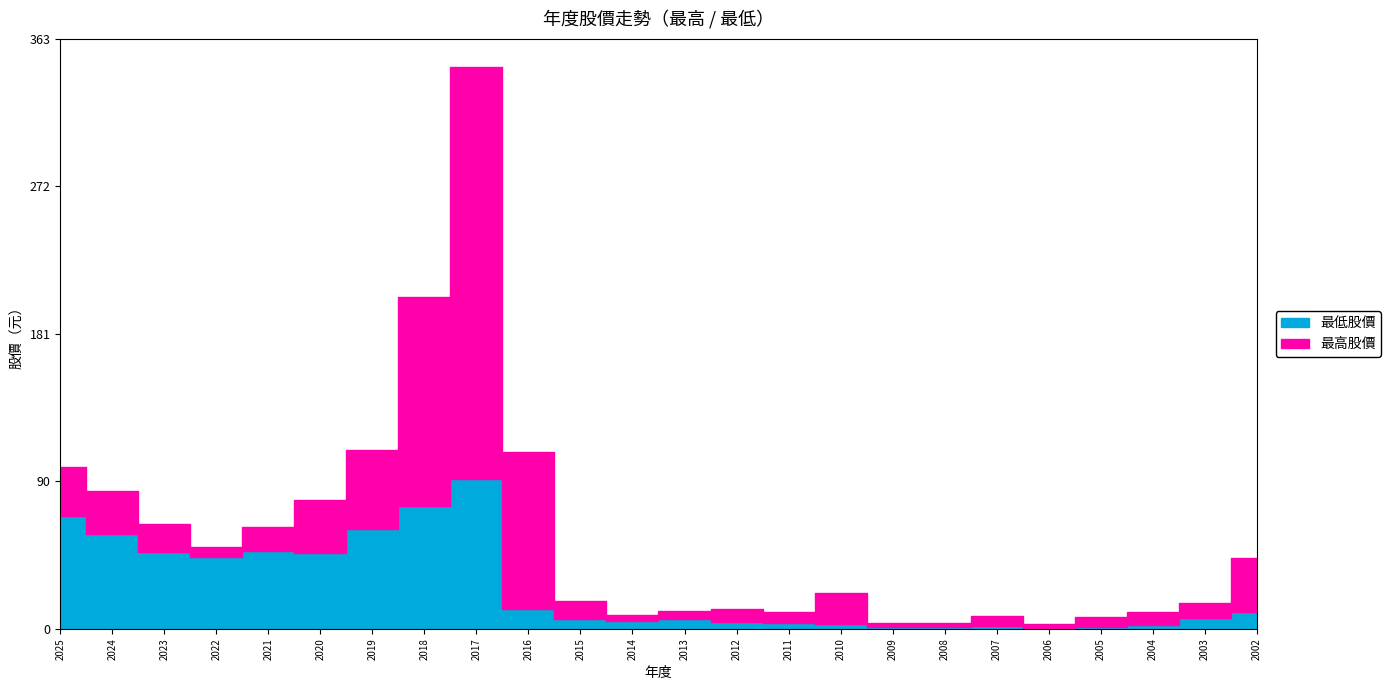

How many categories are shown in the chart?

24